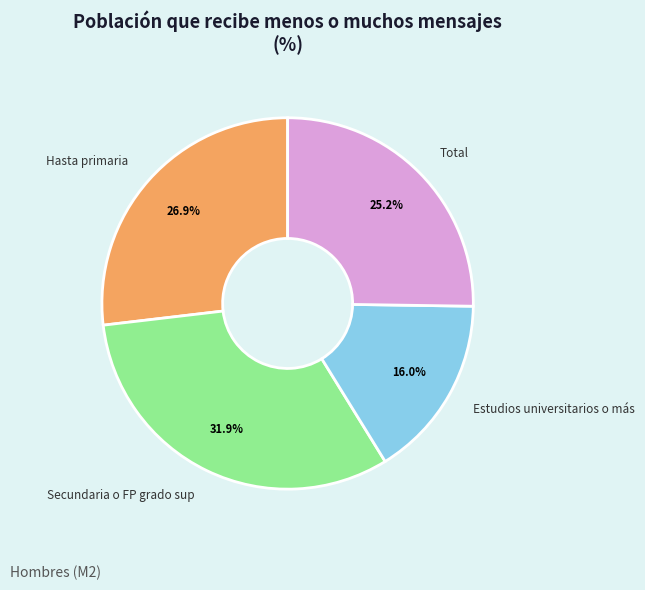

Which slice is the largest?

Secundaria o FP grado sup